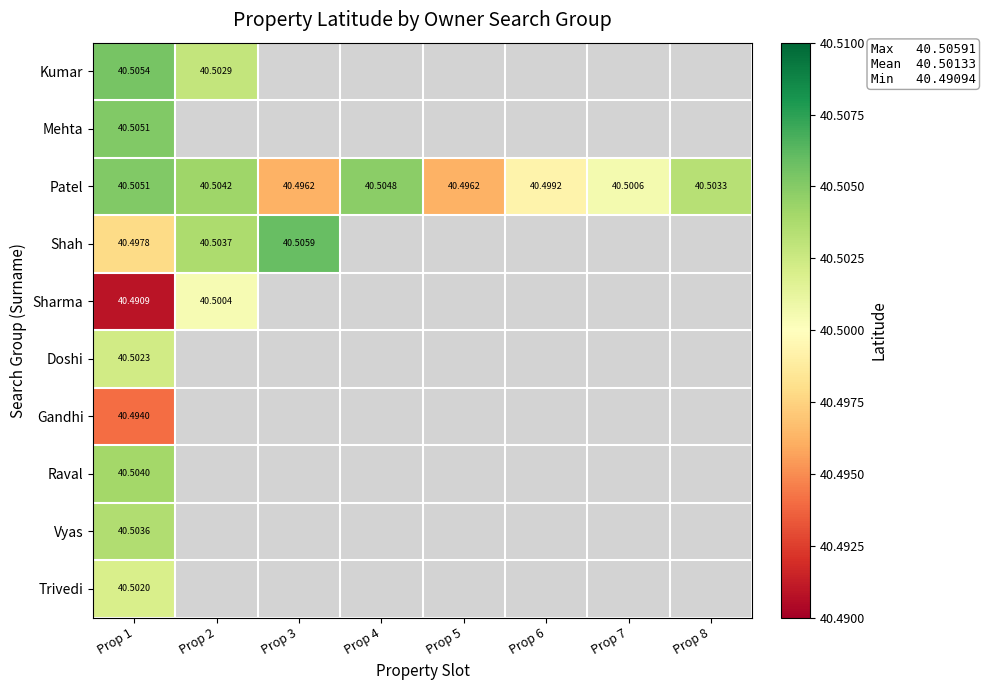

Which series changed the most between Prop 4 and Prop 5?

Patel